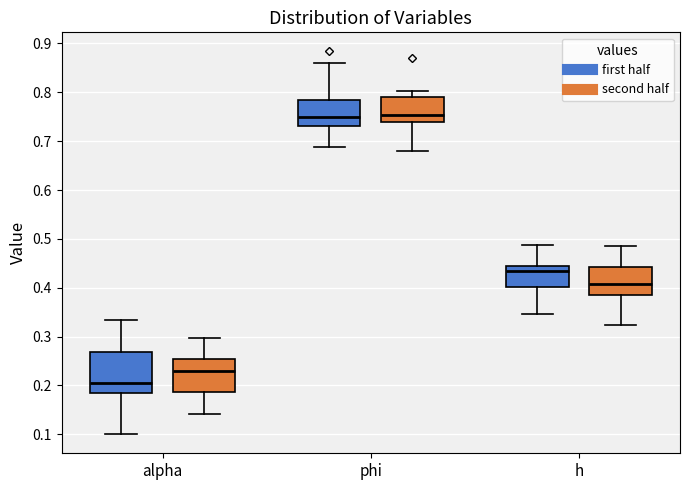

Reading left to right, transcribe this box plot: for each box, give where its median line is, the range the box spans, and where its two whiskers end, as read against the y-axis. The values are not printed on the chart, so give them approximately, as read against the axis.

alpha (first half): median 0.20, box 0.18 to 0.27, whiskers 0.10 to 0.33
alpha (second half): median 0.23, box 0.19 to 0.25, whiskers 0.14 to 0.30
phi (first half): median 0.75, box 0.73 to 0.79, whiskers 0.69 to 0.86
phi (second half): median 0.75, box 0.74 to 0.79, whiskers 0.68 to 0.80
h (first half): median 0.43, box 0.40 to 0.45, whiskers 0.35 to 0.49
h (second half): median 0.41, box 0.38 to 0.44, whiskers 0.32 to 0.49